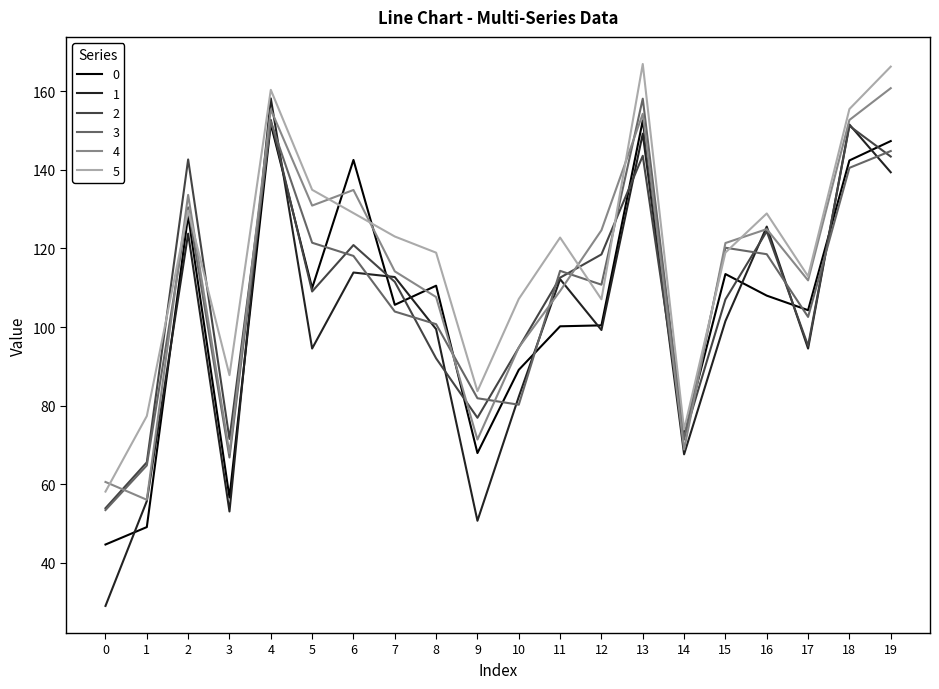

Is it true that 0 equals 49.3 at 7?

False